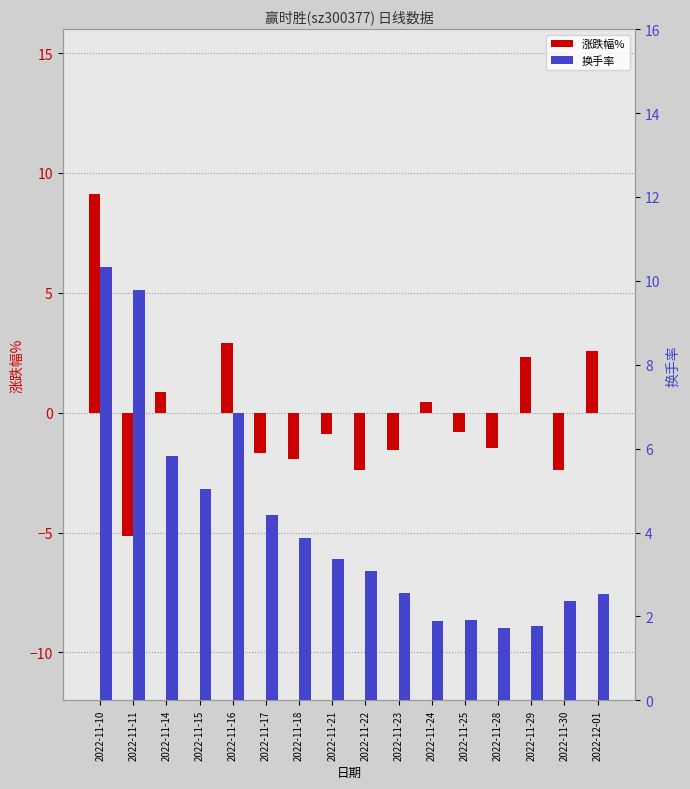

Between 2022-11-14 and 2022-11-16, which is larger?

2022-11-16